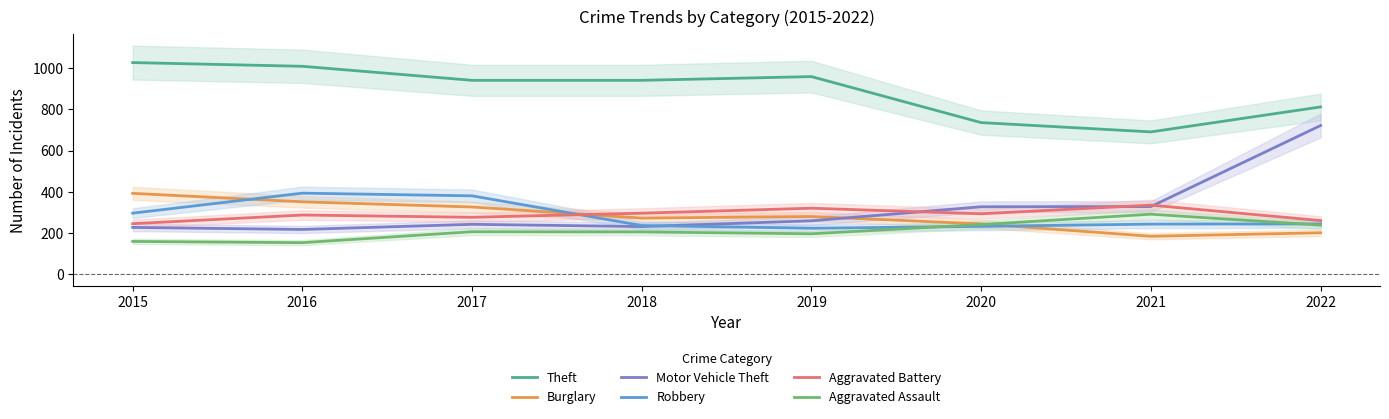

What is the value of the Theft point at the 4th from the left?

941